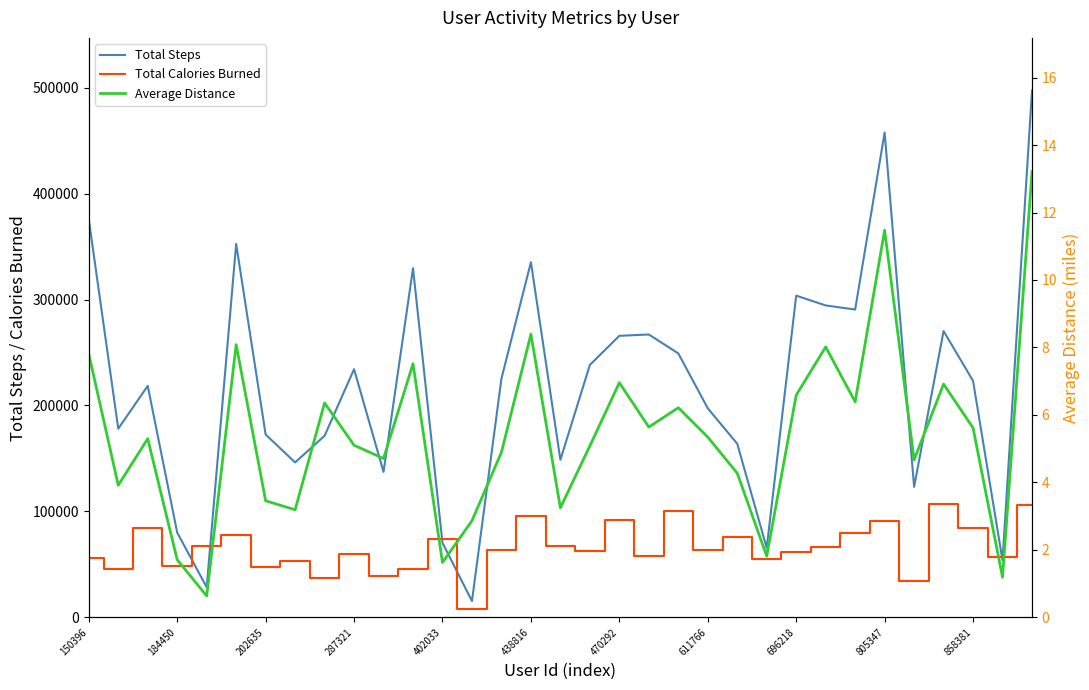

Where does the Average Distance series first go above 5?

150396